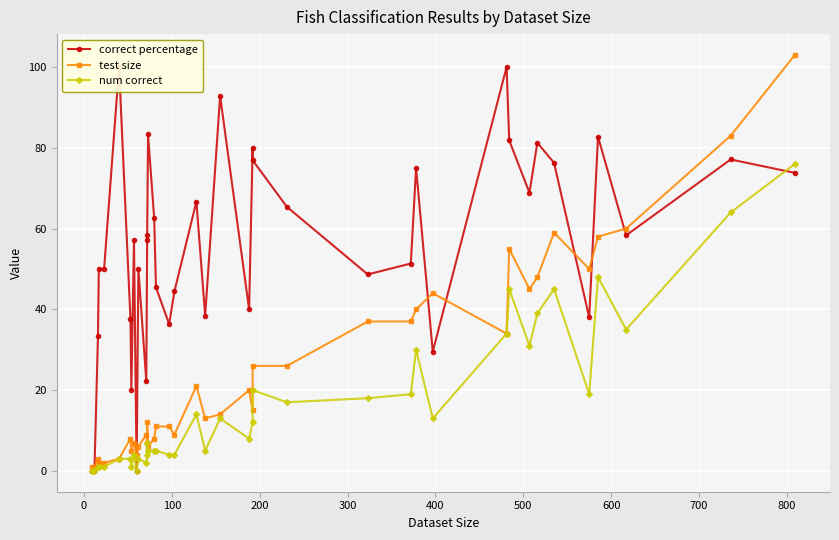

What is the difference between the second highest and second lowest values in the test size series?

82.0